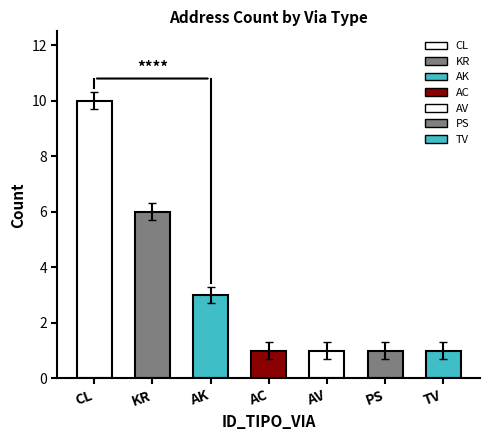

Read the value at AK.

3